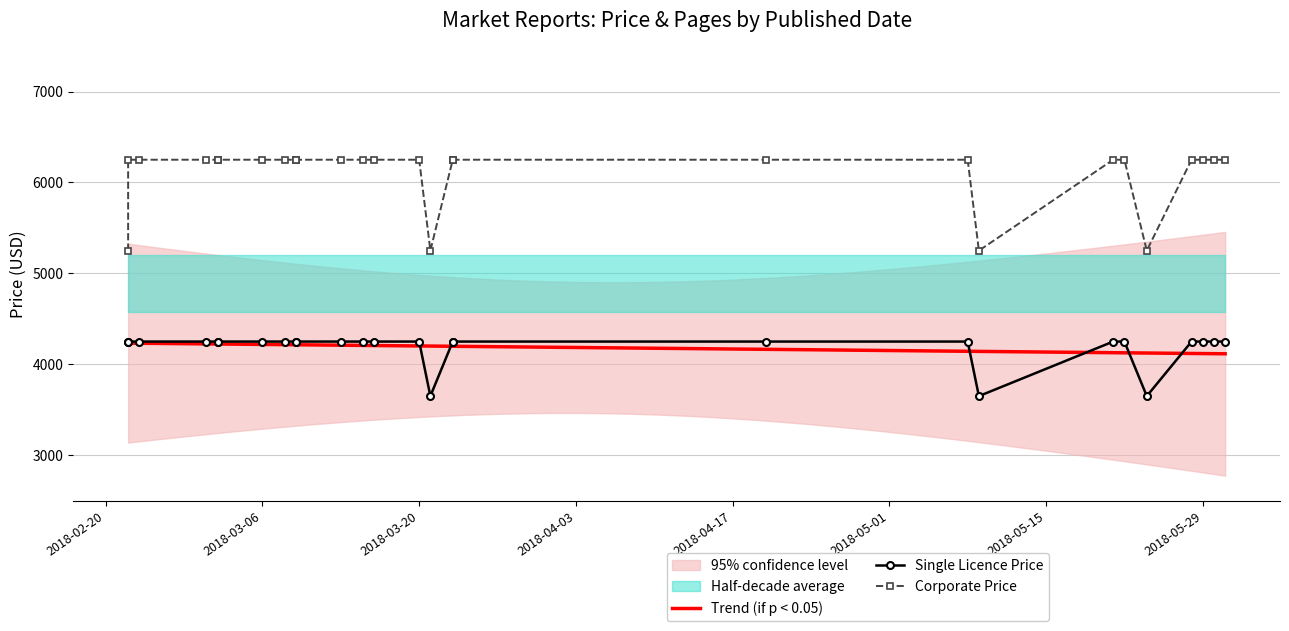

At which category is the sum across all series the highest?

2018-02-22